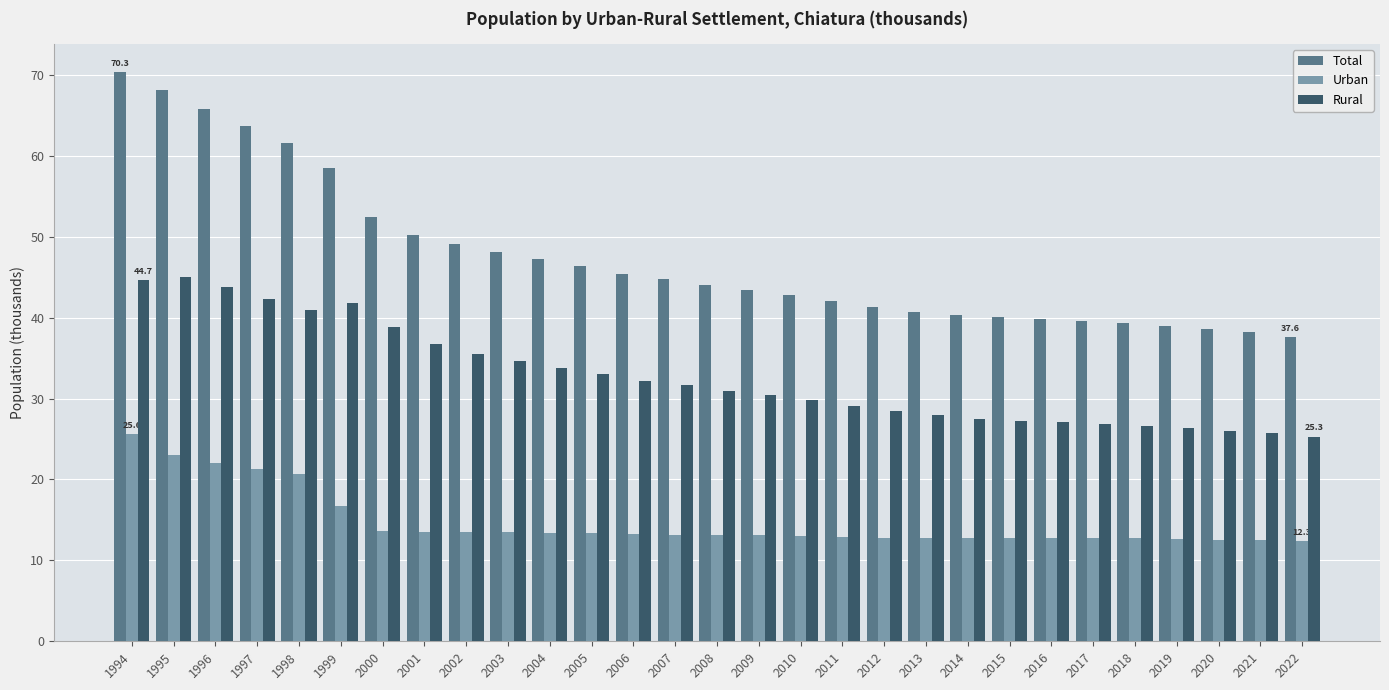

What is the difference between the maximum and minimum values in the Rural series?

19.7